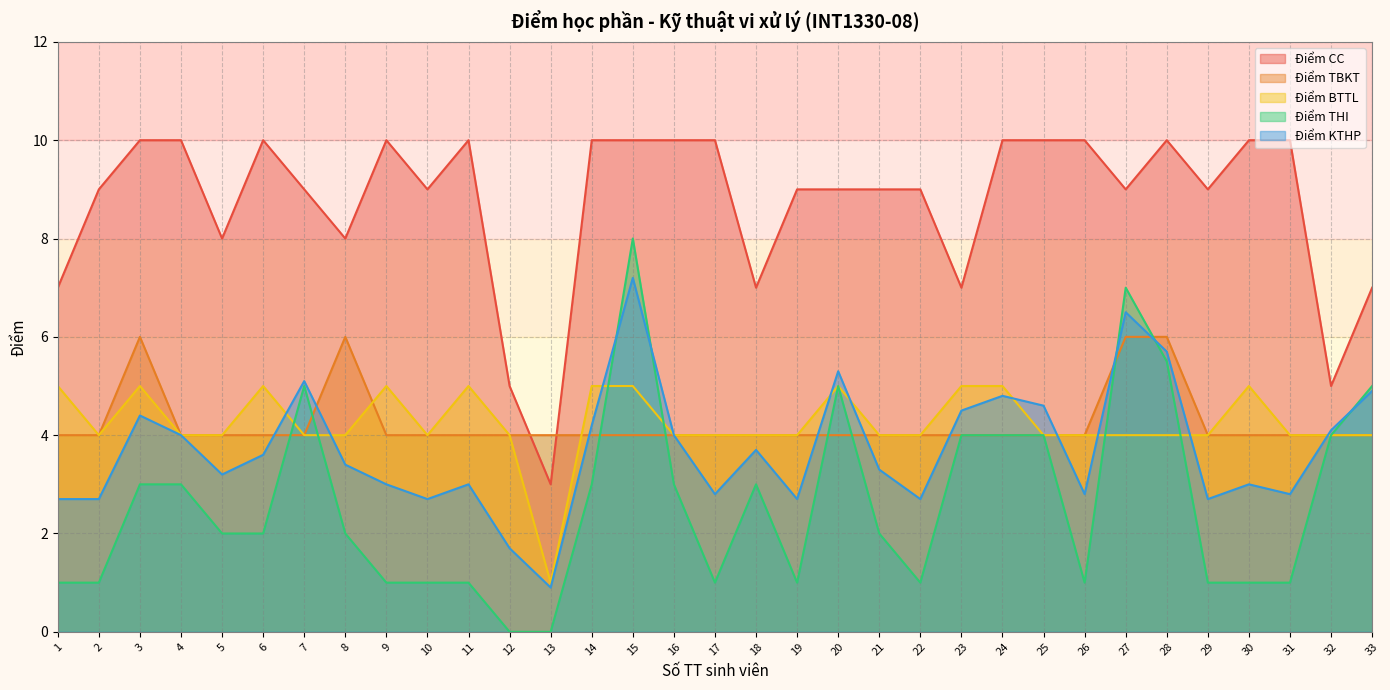

How many interior local peaks does the Điểm CC series have?

4